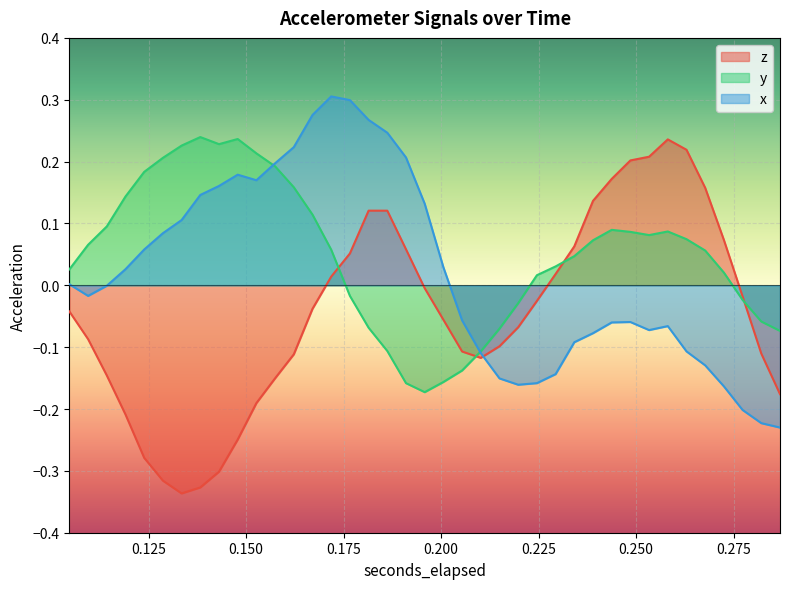

The value of x at 0.19580078125 is 0.1. True or false?

True